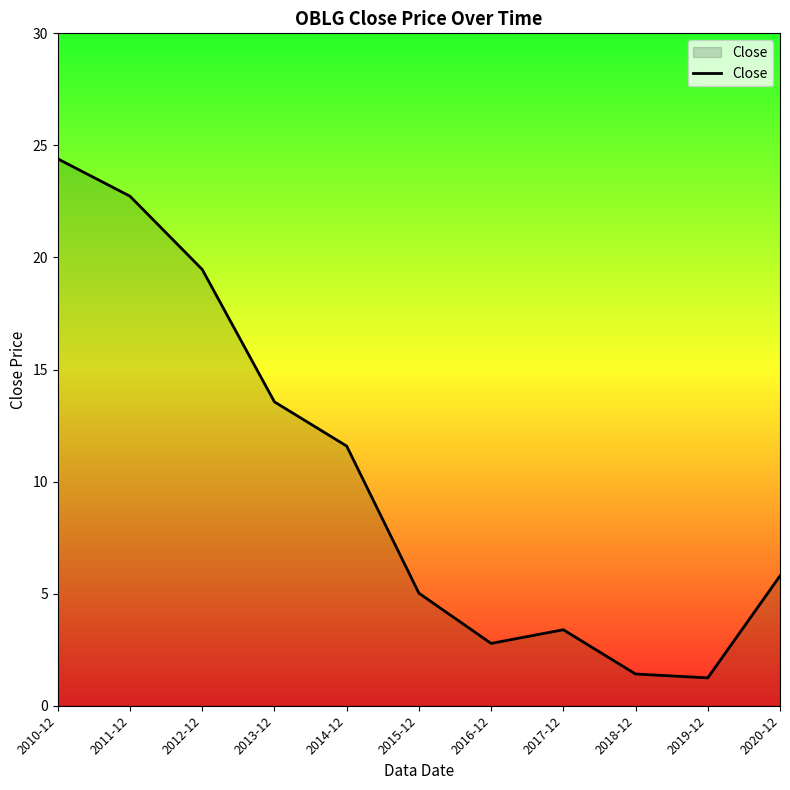

Approximately how many times larger is the value at 2013-12 compared to 2015-12?

2.7